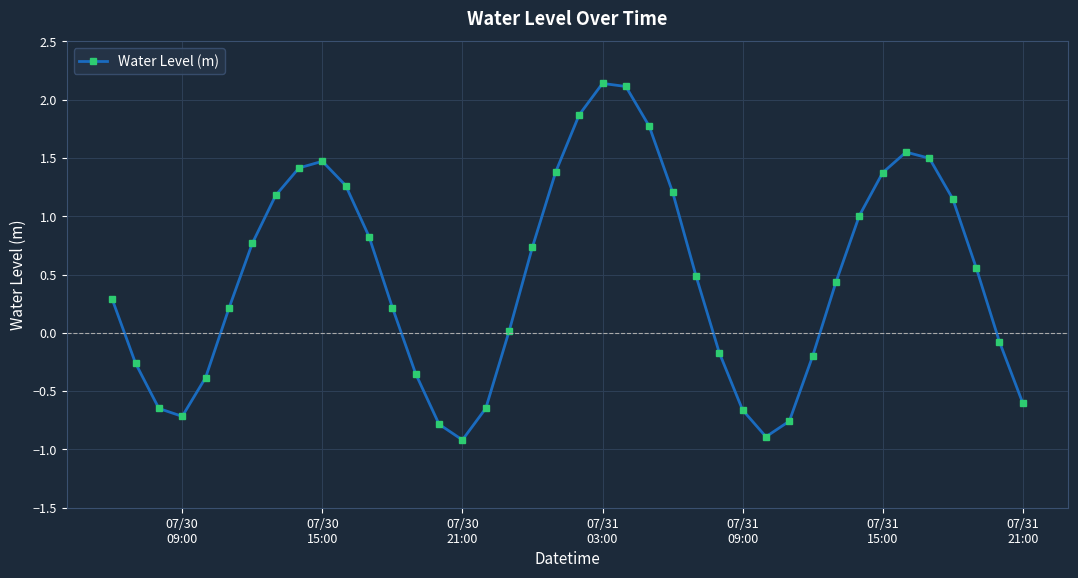

What is the smallest value displayed?

-0.9